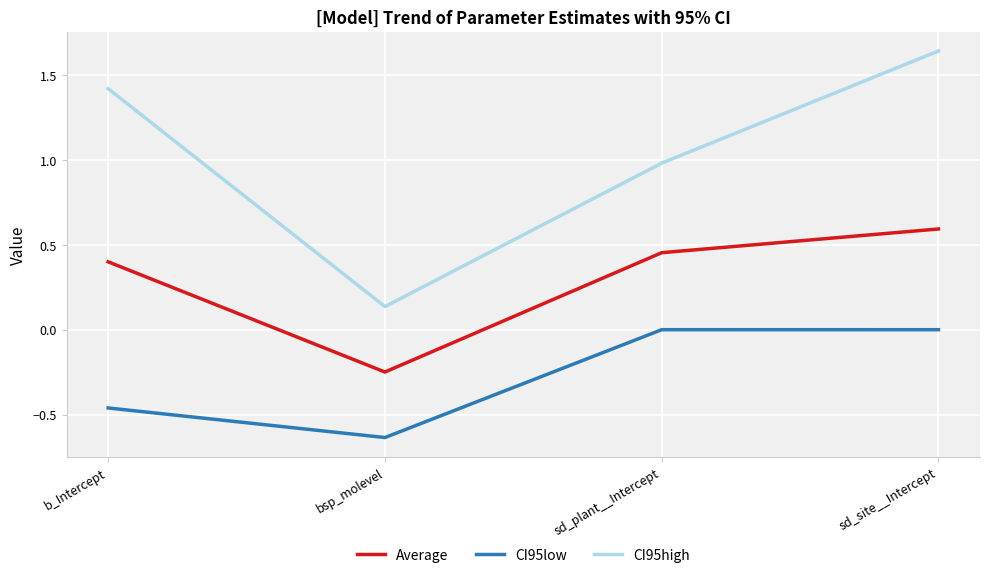

What position from the left is b_Intercept?

1